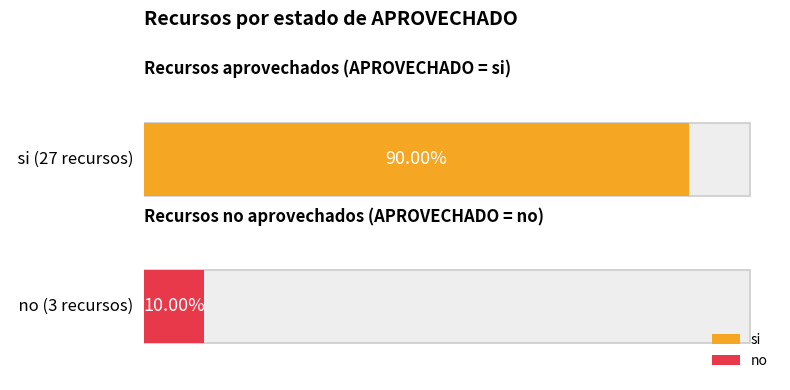

True or false: no has a value of 1 at si.

False